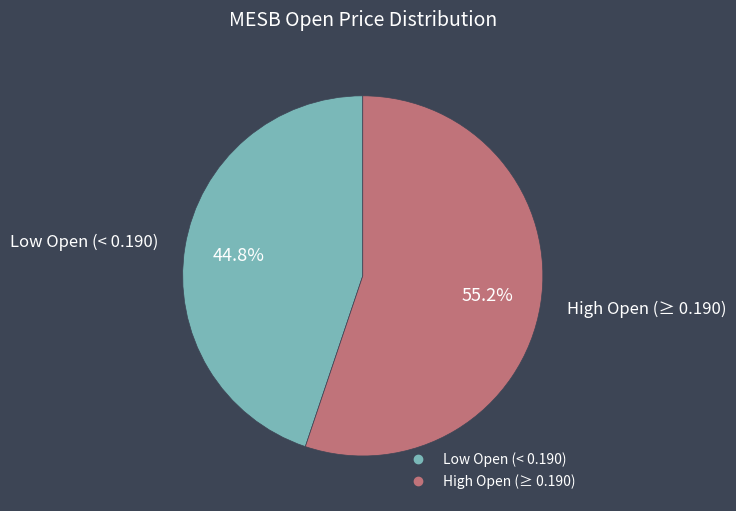

Is there any slice that represents more than half of the pie?

Yes